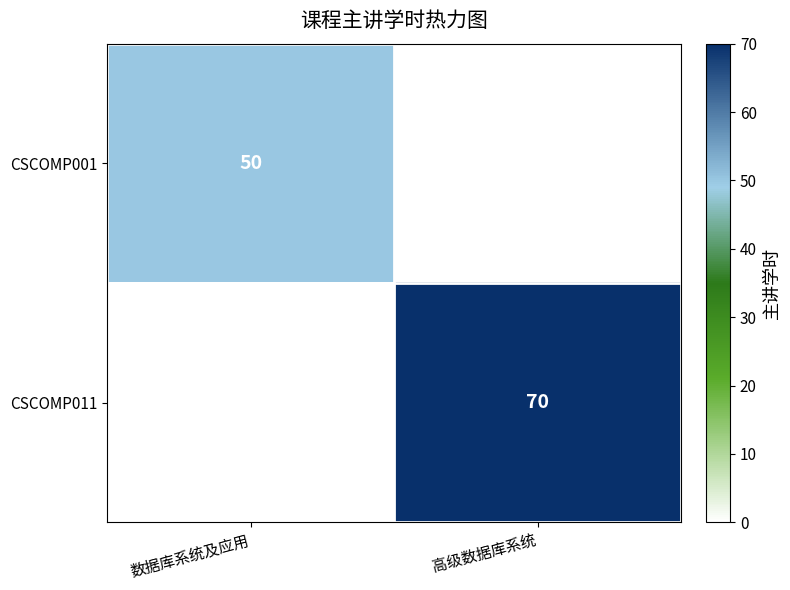

The CSCOMP011 series shows 118 at 高级数据库系统. True or false?

False